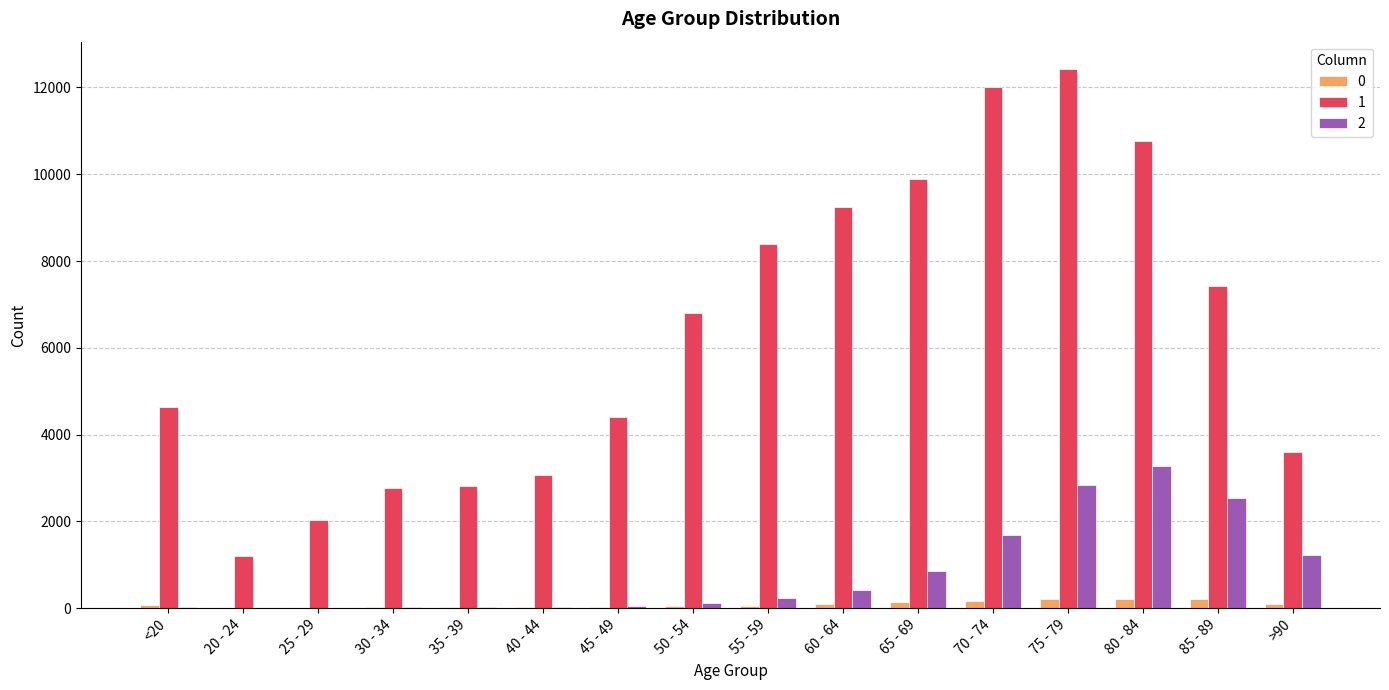

Are the bars grouped side by side (vs. stacked)?

Yes